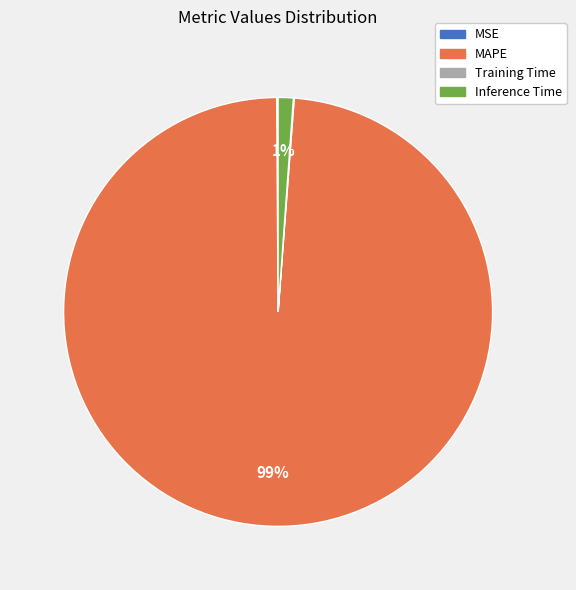

Is it true that Inference Time is 1% of the pie?

True